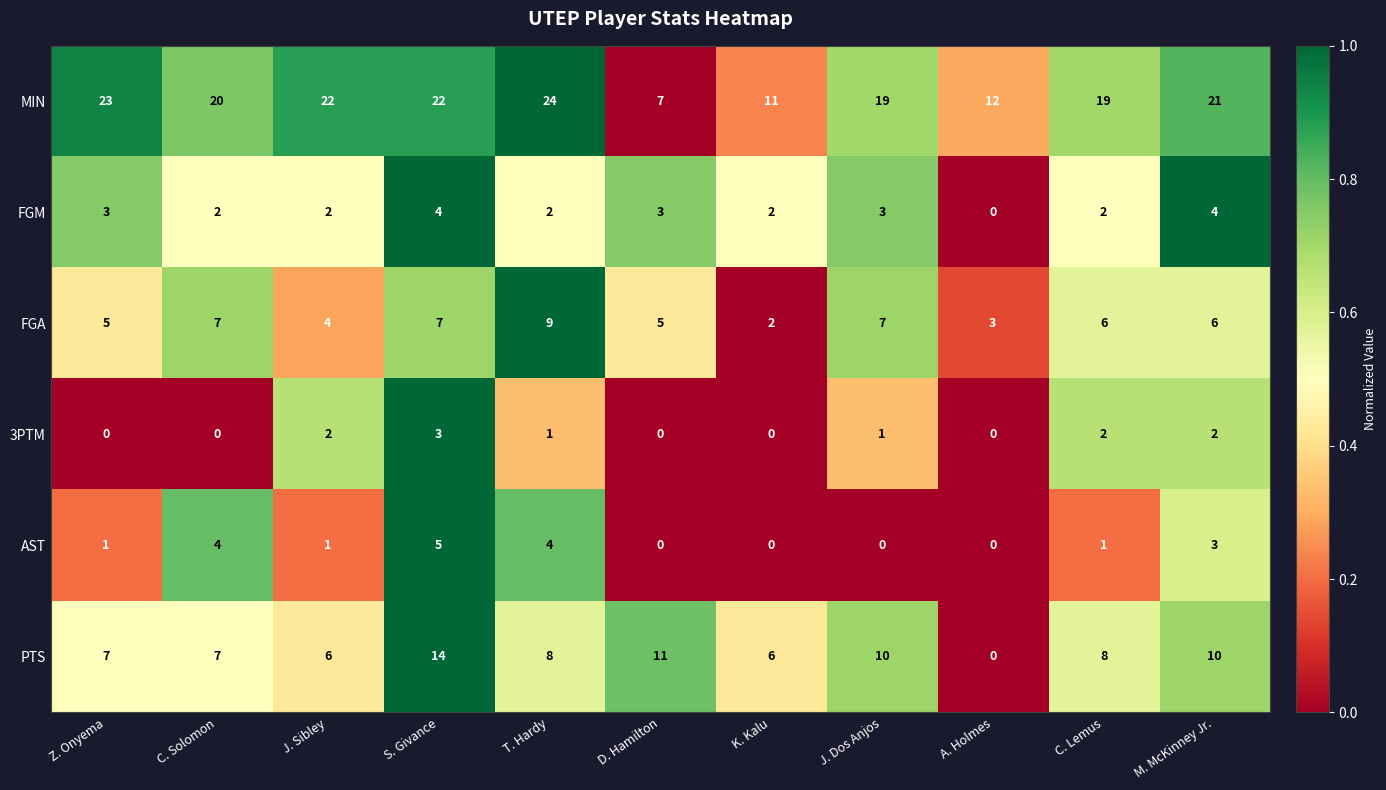

What is the approximate value of PTS at S. Givance?

14